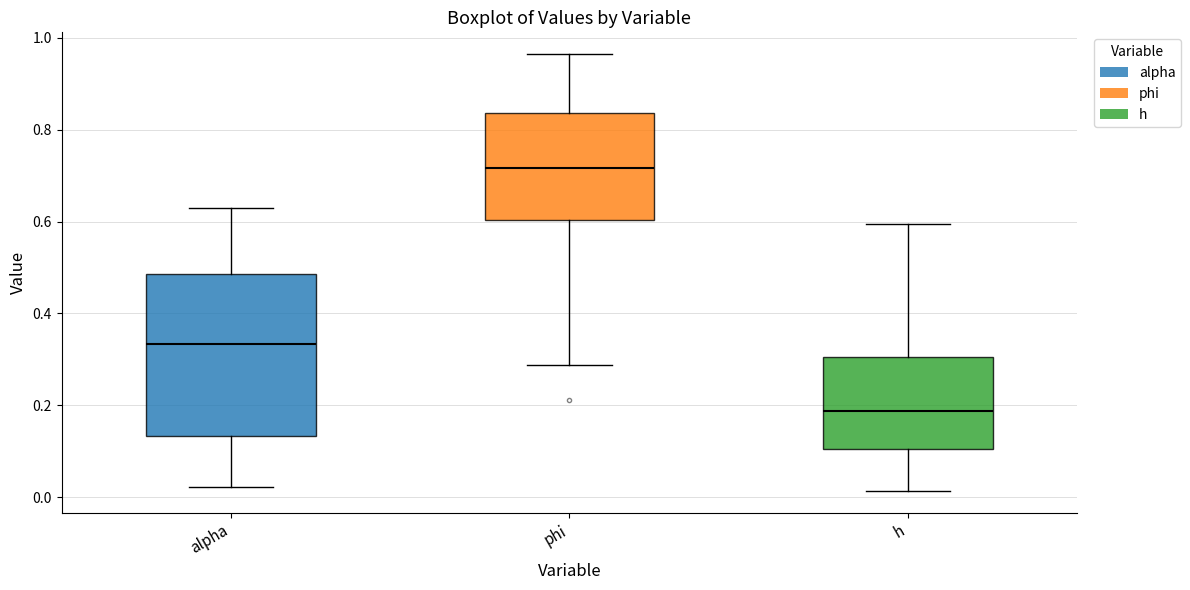

Reading left to right, transcribe this box plot: for each box, give where its median line is, the range the box spans, and where its two whiskers end, as read against the y-axis. The values are not printed on the chart, so give them approximately, as read against the axis.

alpha: median 0.34, box 0.14 to 0.48, whiskers 0.02 to 0.62
phi: median 0.72, box 0.60 to 0.84, whiskers 0.28 to 0.96
h: median 0.18, box 0.10 to 0.30, whiskers 0.02 to 0.60